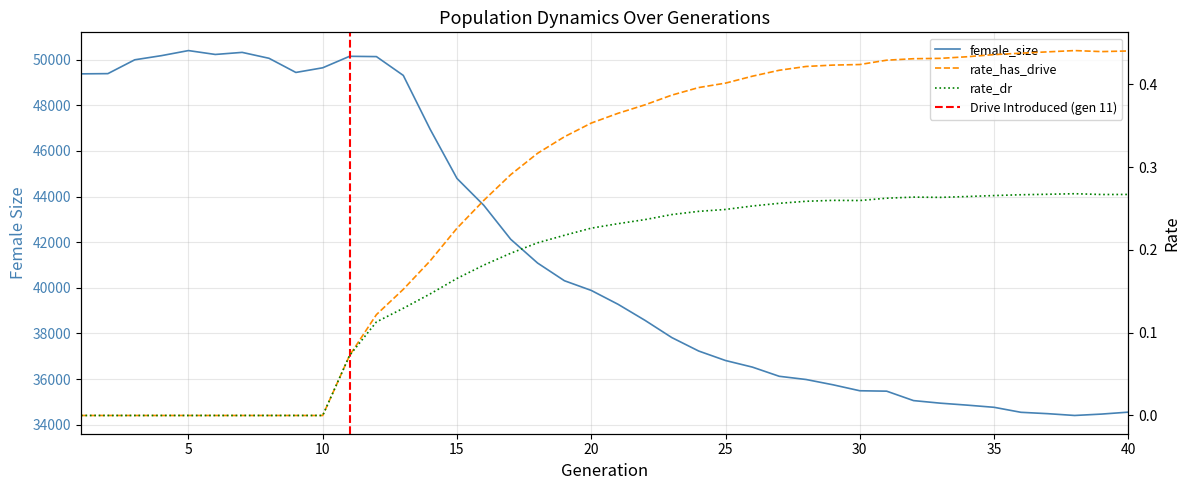

Which series has the largest total across all categories?

female_size